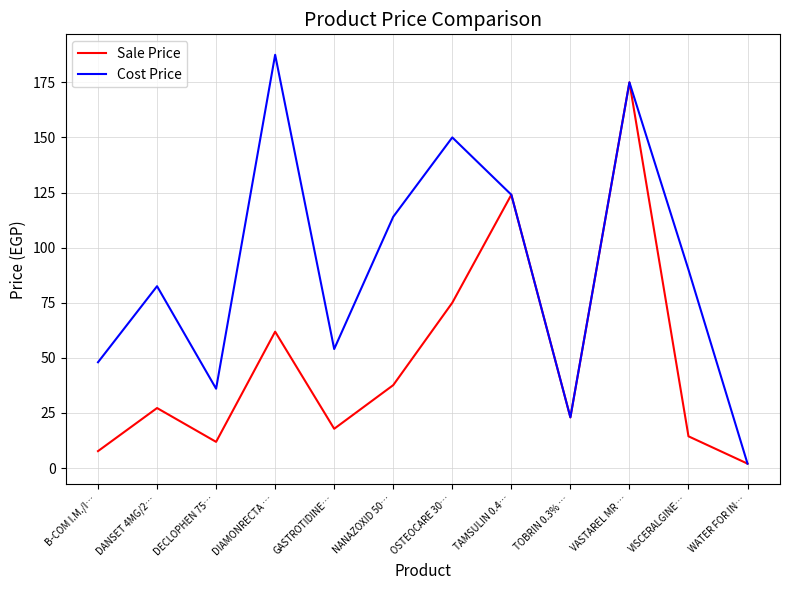

Which series has the widest spread of values?

Cost Price